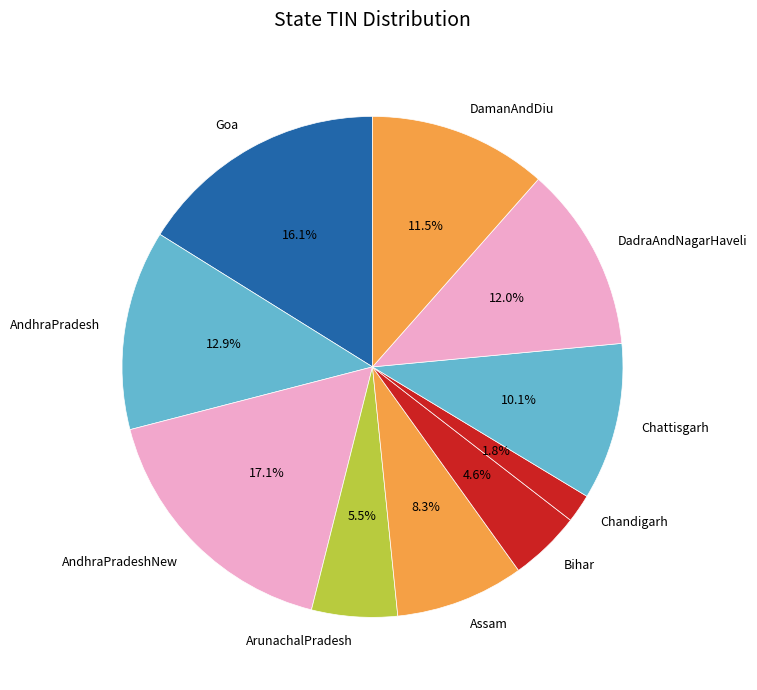

To the nearest percent, what percentage of the pie is AndhraPradesh?

13%